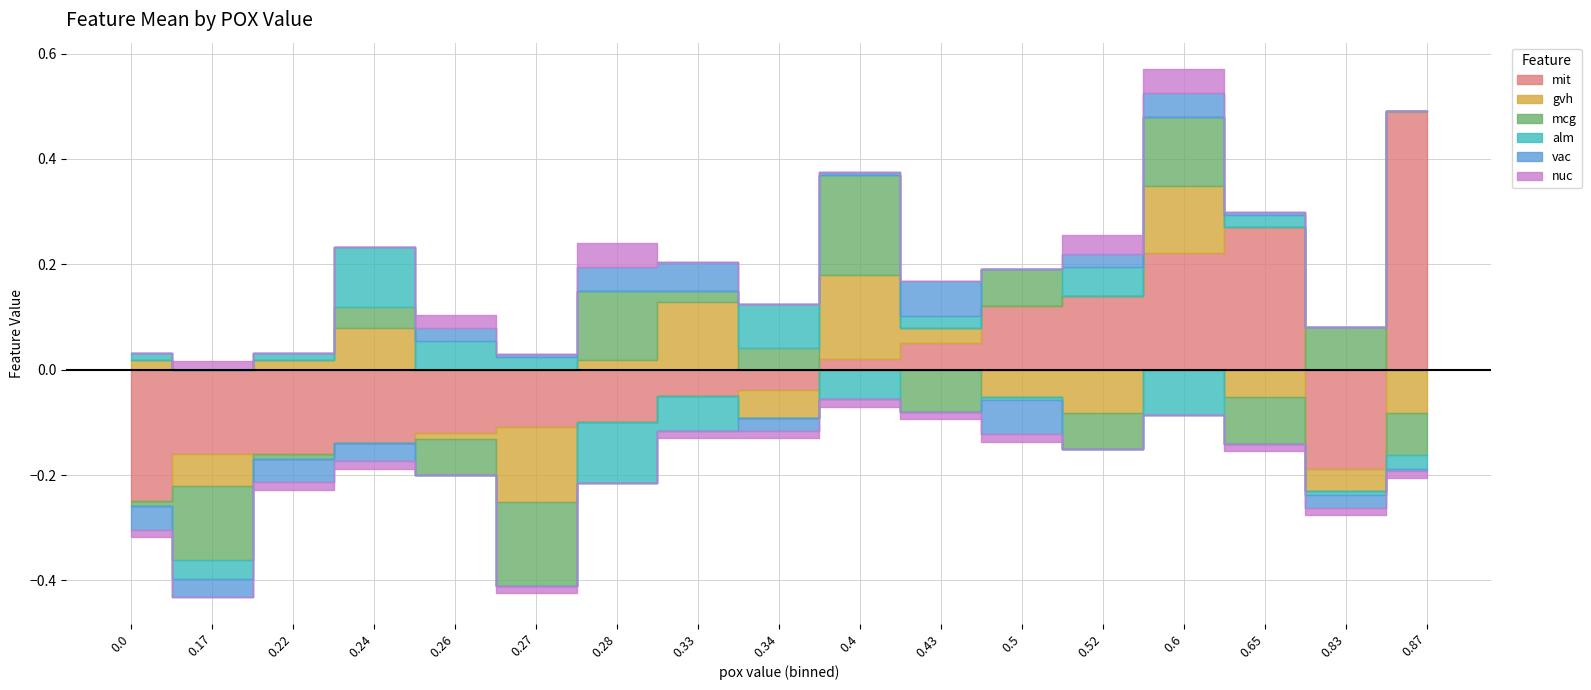

Where is the first local maximum for nuc?

0.17